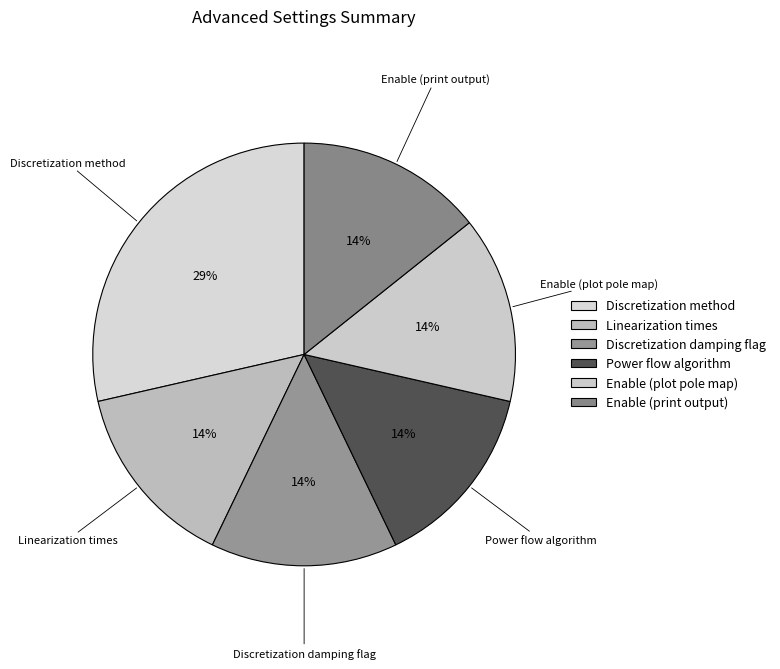

Is there any slice that represents more than half of the pie?

No